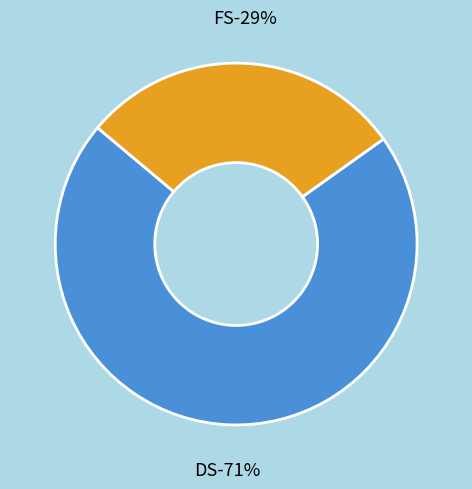

Is it true that FS is 20% of the pie?

False